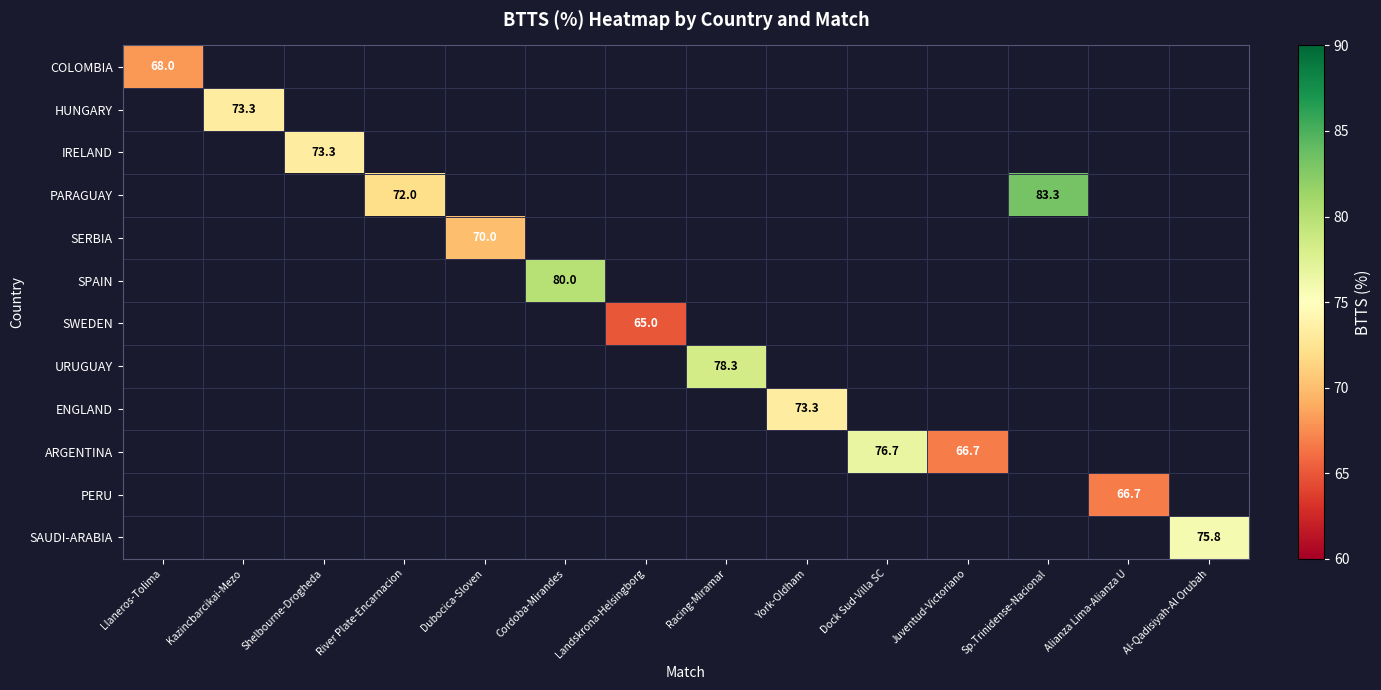

How many values in COLOMBIA are above zero?

1